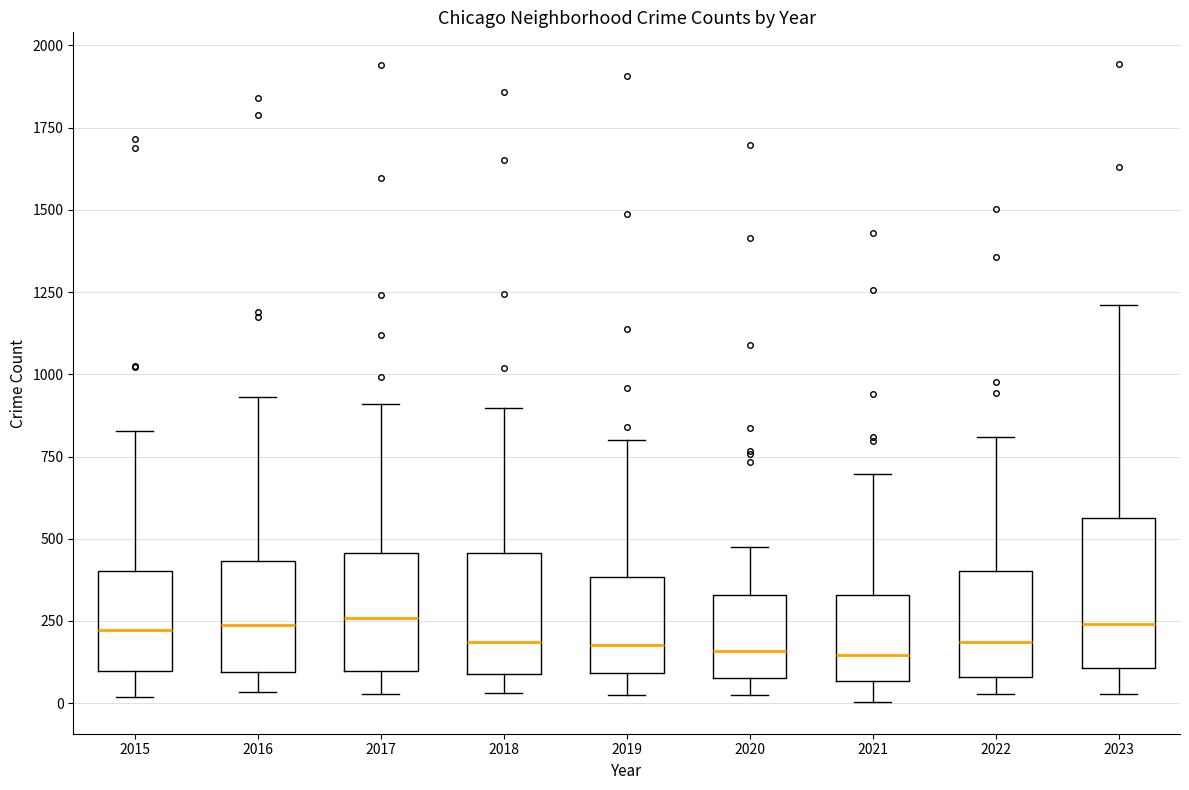

Reading left to right, read every box against the y-axis: the position of its median line, the range the box covers, and the ends of its whiskers. The values are not printed on the chart, so give them approximately, as read against the axis.

2015: median 200, box 100 to 400, whiskers 0 to 850
2016: median 250, box 100 to 450, whiskers 50 to 950
2017: median 250, box 100 to 450, whiskers 50 to 900
2018: median 200, box 100 to 450, whiskers 50 to 900
2019: median 200, box 100 to 400, whiskers 0 to 800
2020: median 150, box 100 to 350, whiskers 50 to 450
2021: median 150, box 50 to 350, whiskers 0 to 700
2022: median 200, box 100 to 400, whiskers 50 to 800
2023: median 250, box 100 to 550, whiskers 50 to 1200